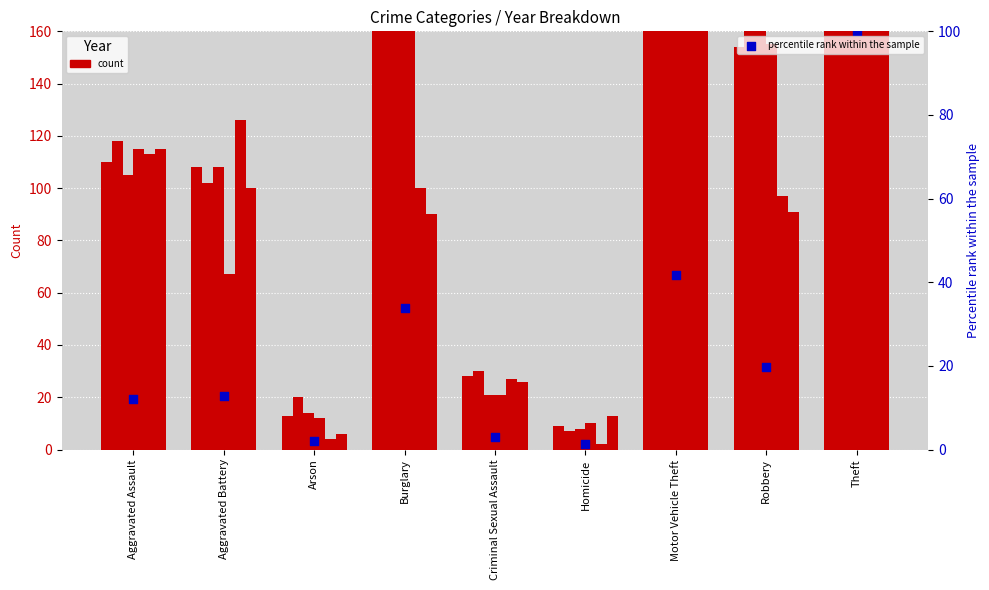

What is the change in value from Motor Vehicle Theft to Theft?

+58.2